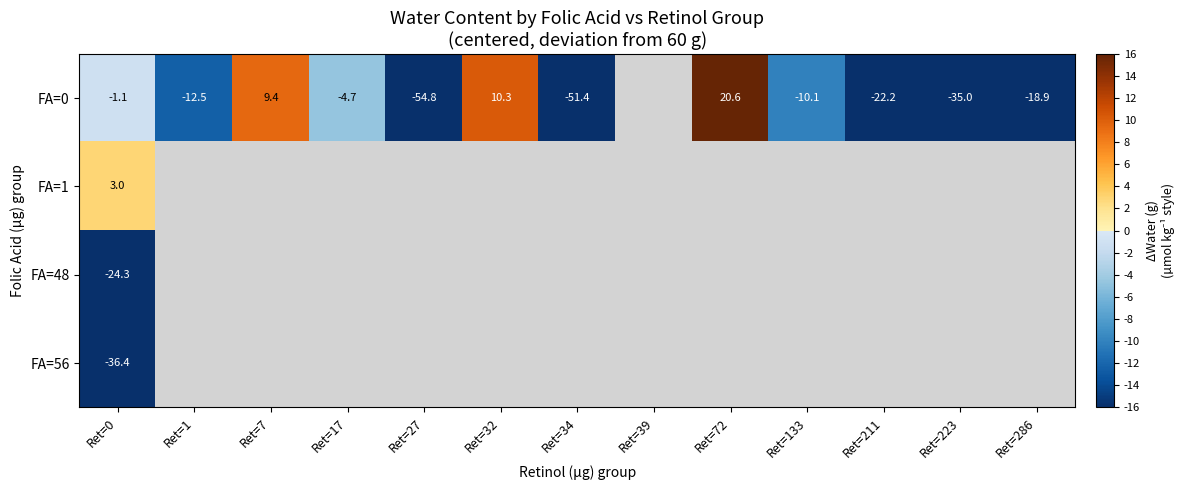

What is the greatest value displayed?

20.6